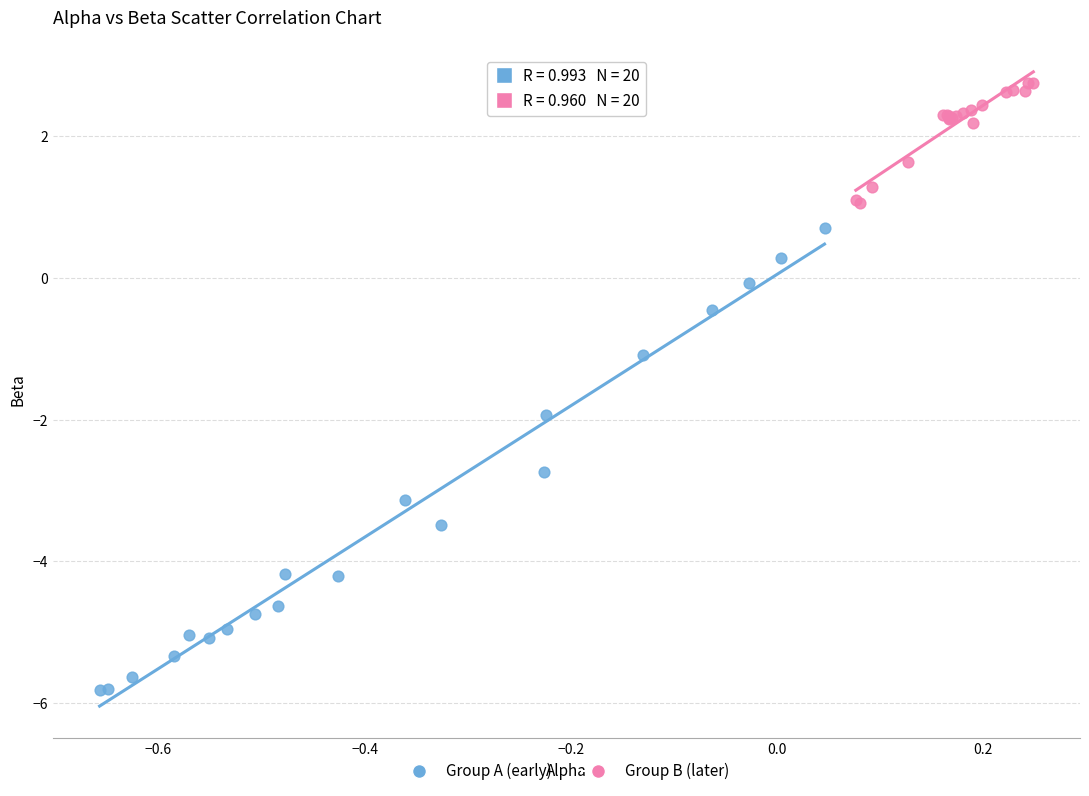

Which series reaches the maximum Y coordinate?

Group B (later)